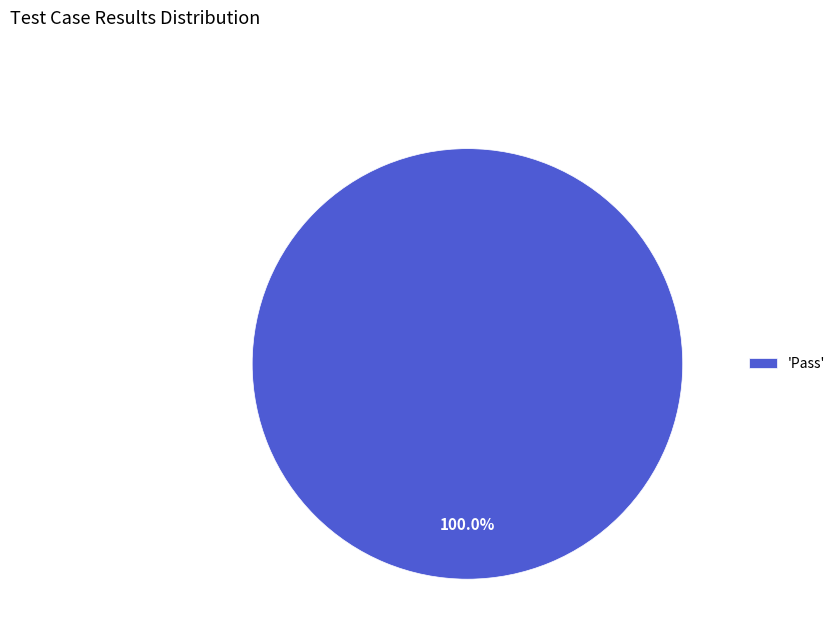

How many segments does this pie chart have?

1